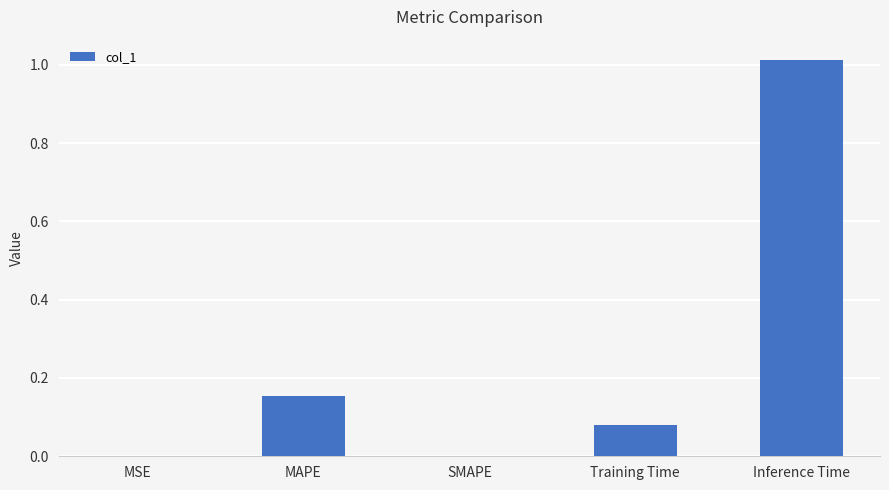

Which has a higher value, Training Time or MAPE?

MAPE